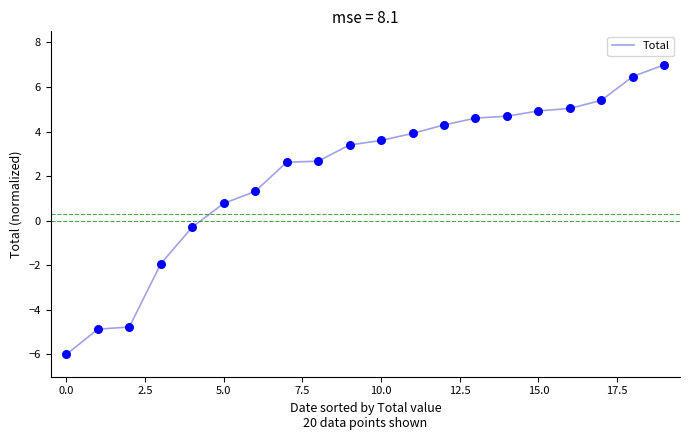

What is the greatest value displayed?

7.0